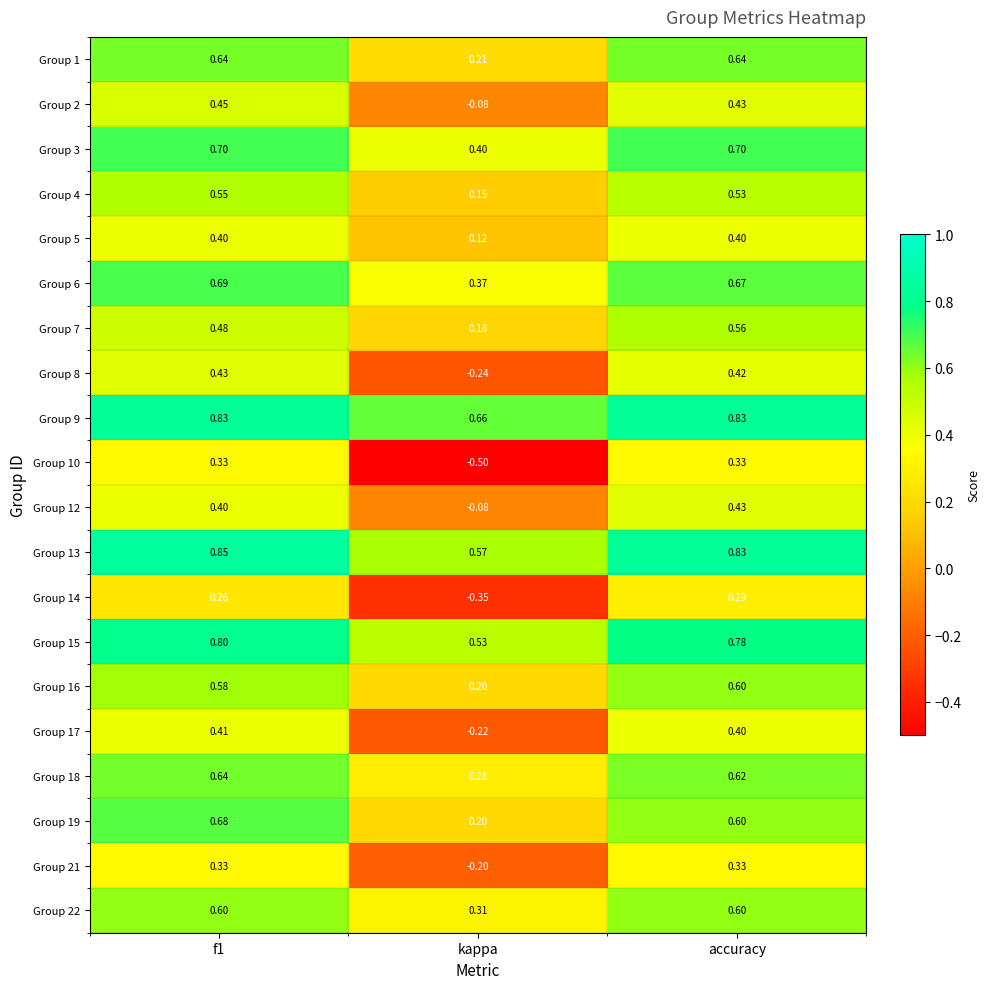

Where is Group 17 nearest to the value 0?

kappa